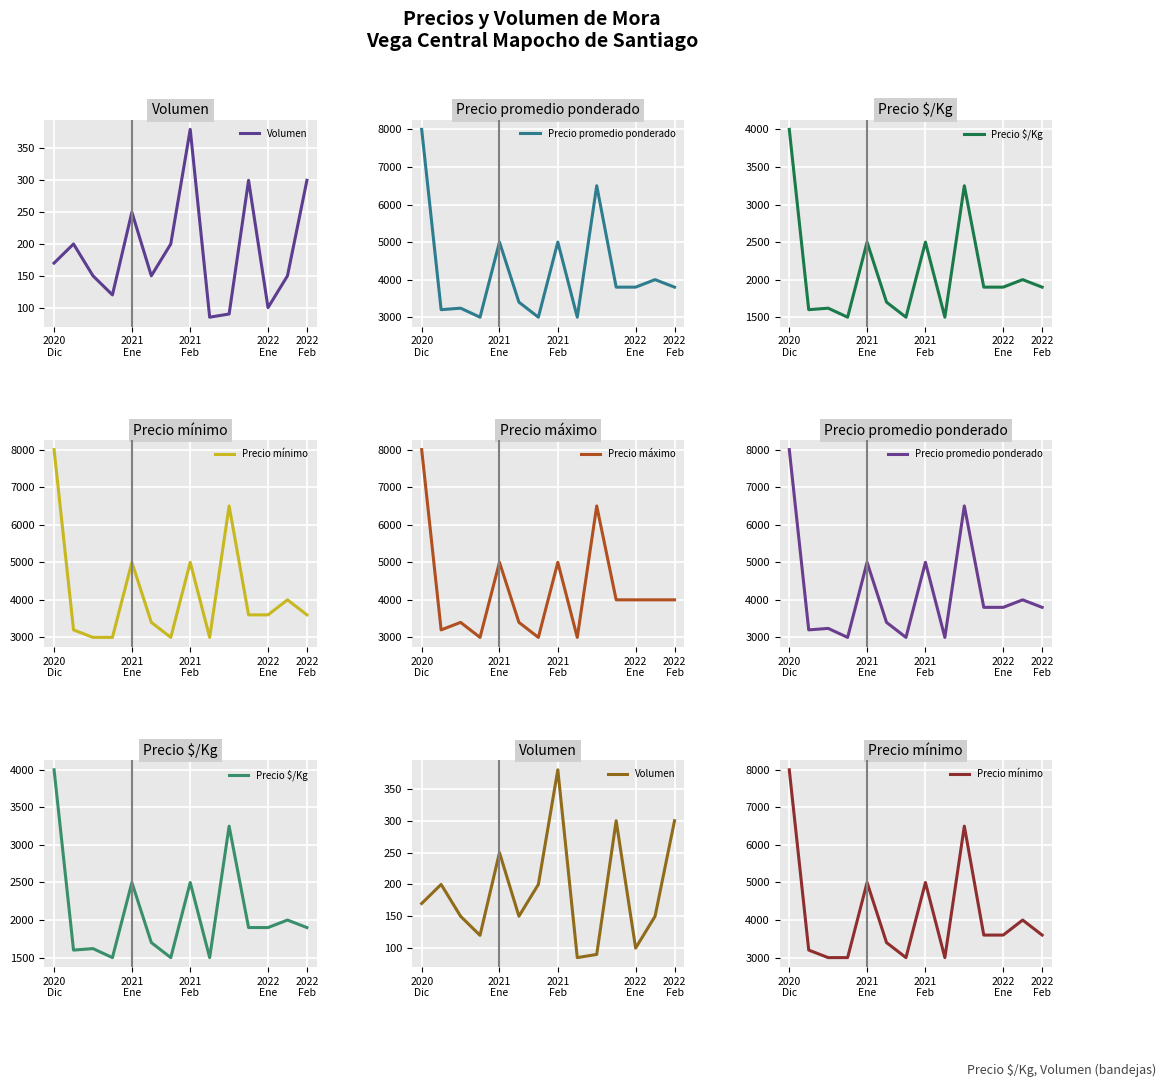

What is the maximum value for Precio máximo?

8000